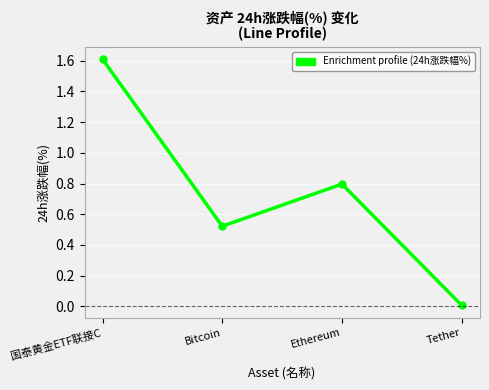

At which category does the chart reach its peak across all series?

国泰黄金ETF联接C